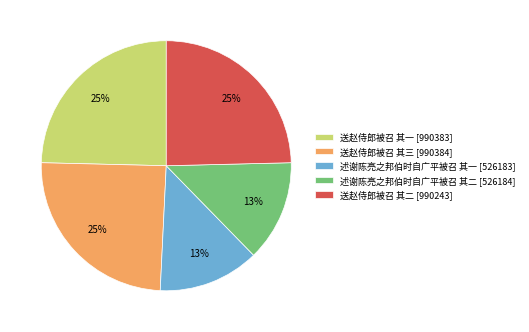

Which has a higher value, 送赵侍郎被召 其一 or 述谢陈亮之邦伯时自广平被召 其一?

送赵侍郎被召 其一